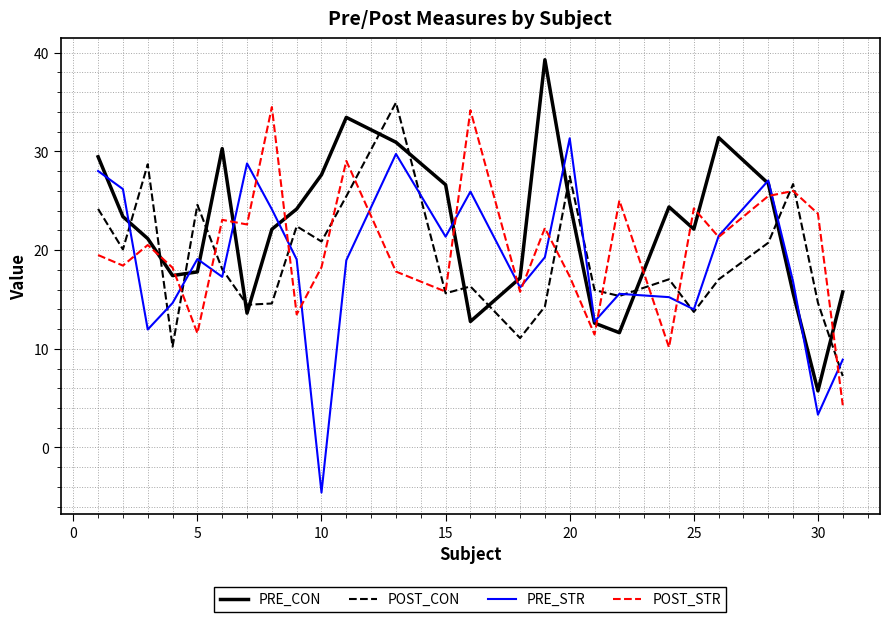

True or false: POST_CON and PRE_CON cross at least once.

True